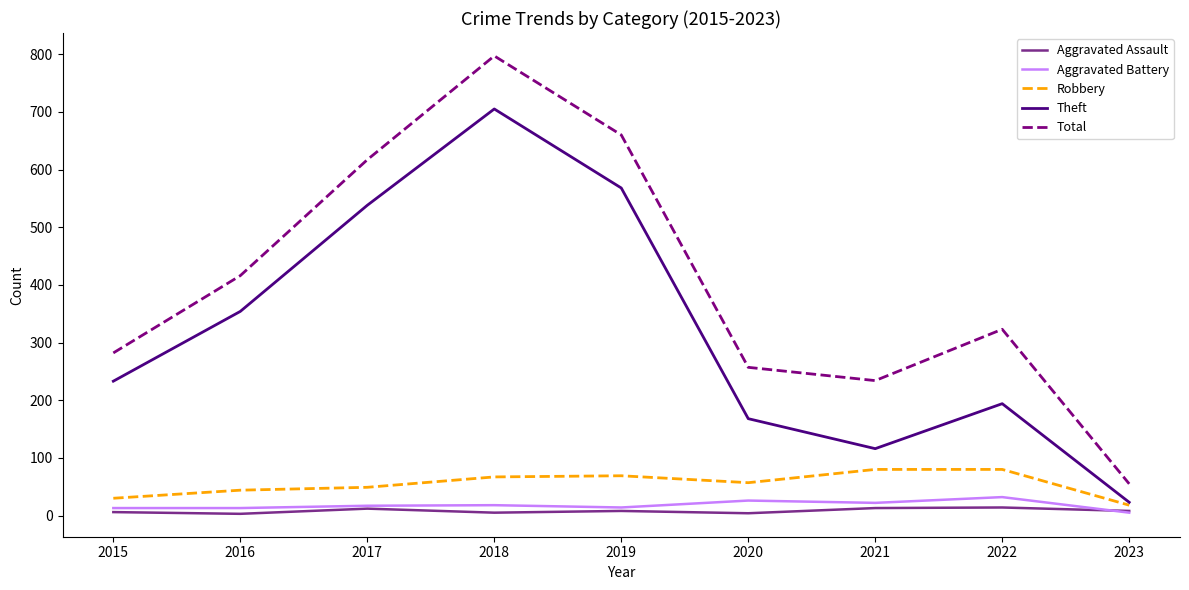

True or false: Aggravated Assault and Total cross at least once.

False